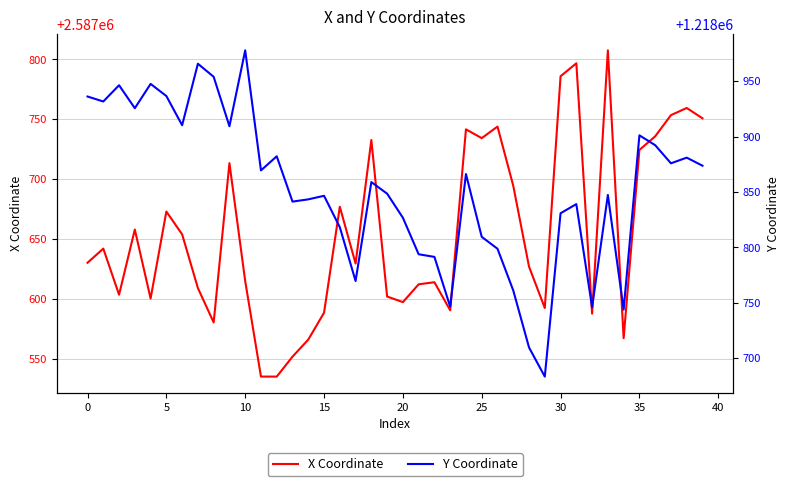

What is the maximum value for Y Coordinate?

1218978.1